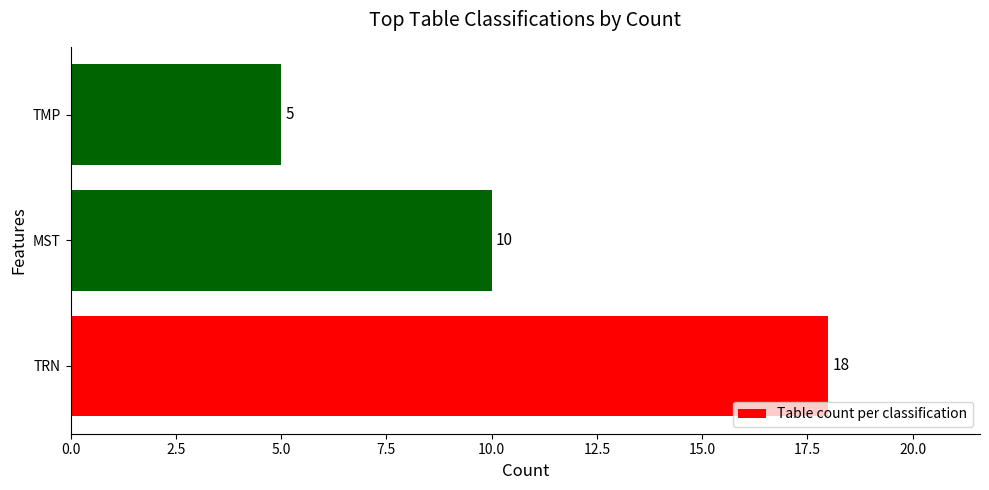

Rank the categories by value from highest to lowest.

TRN, MST, TMP